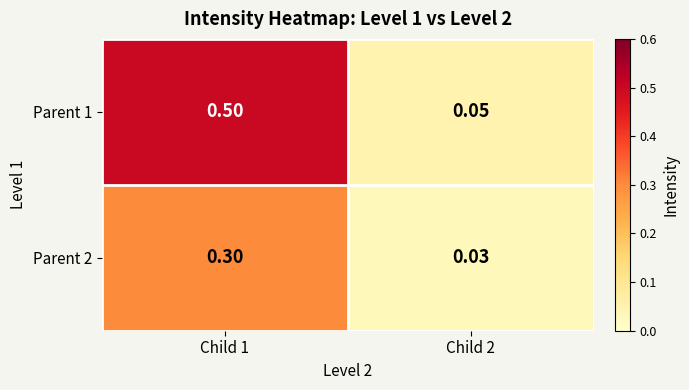

Is the value of Parent 2 at Child 2 greater than the value of Parent 1 at Child 1?

No